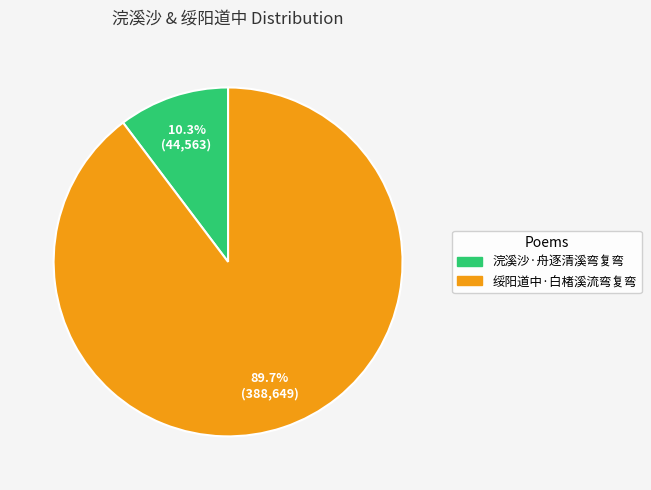

To the nearest percent, what portion does 绥阳道中·白楮溪流弯复弯 represent?

90%